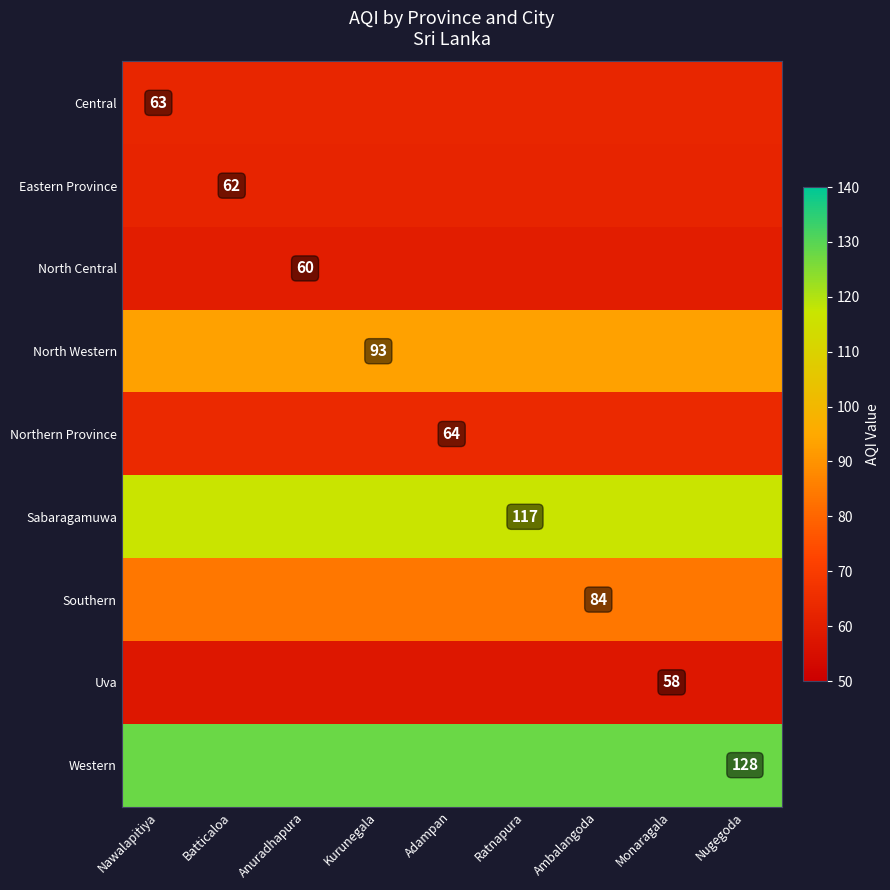

How many series are shown in this chart?

9